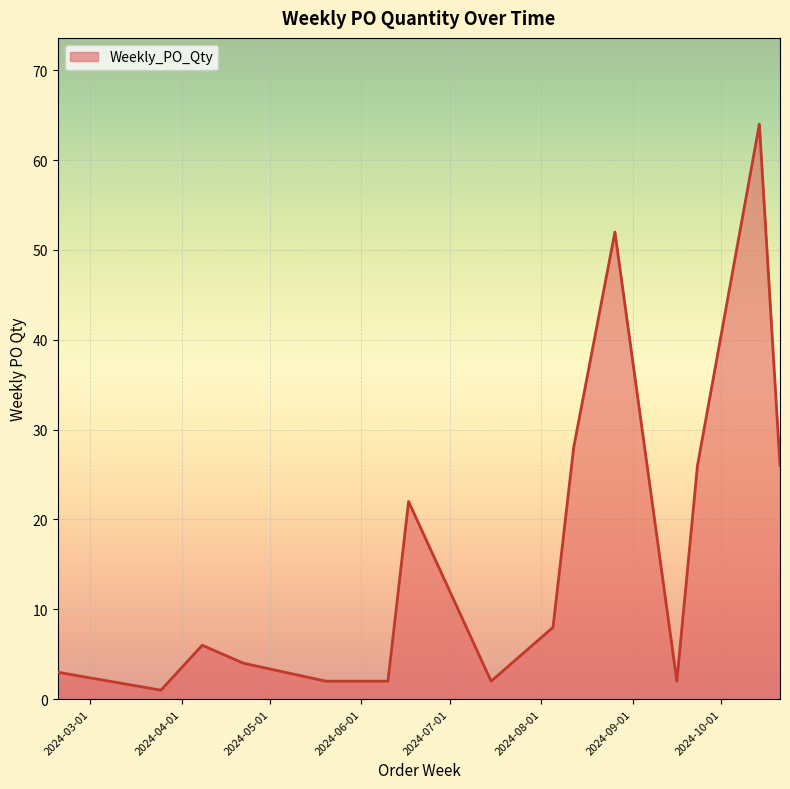

What is the difference between the maximum and minimum values?

63